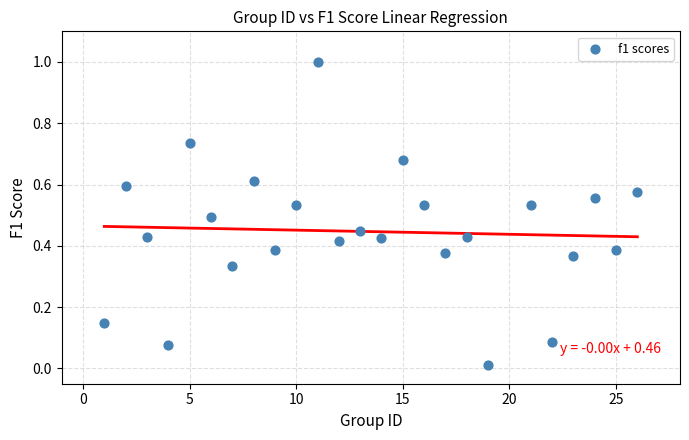

What is the range of Y values (max minus min)?

1.0